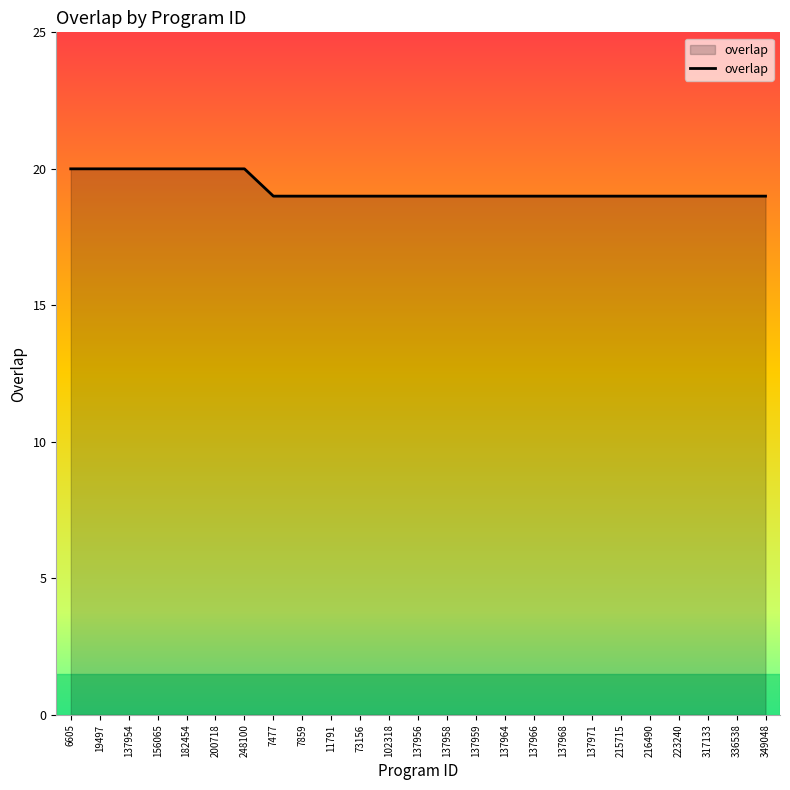

The value at 137956 is 6. True or false?

False